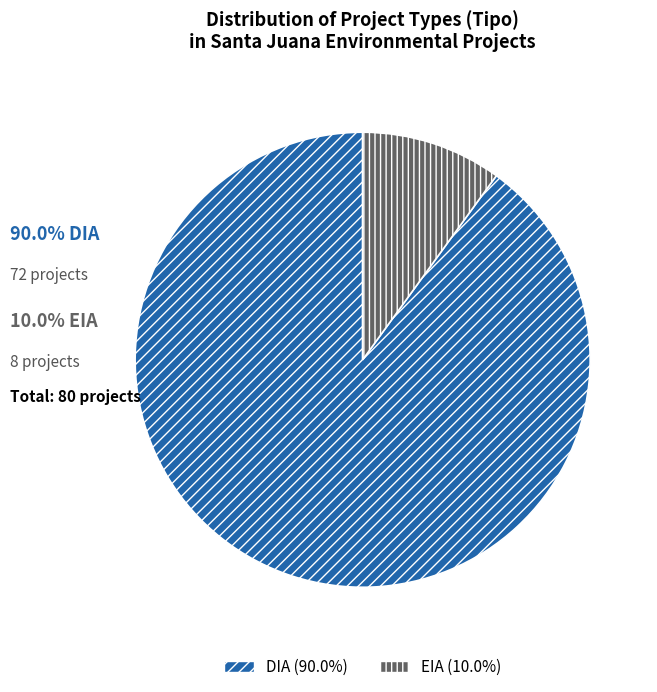

Between EIA and DIA, which is larger?

DIA